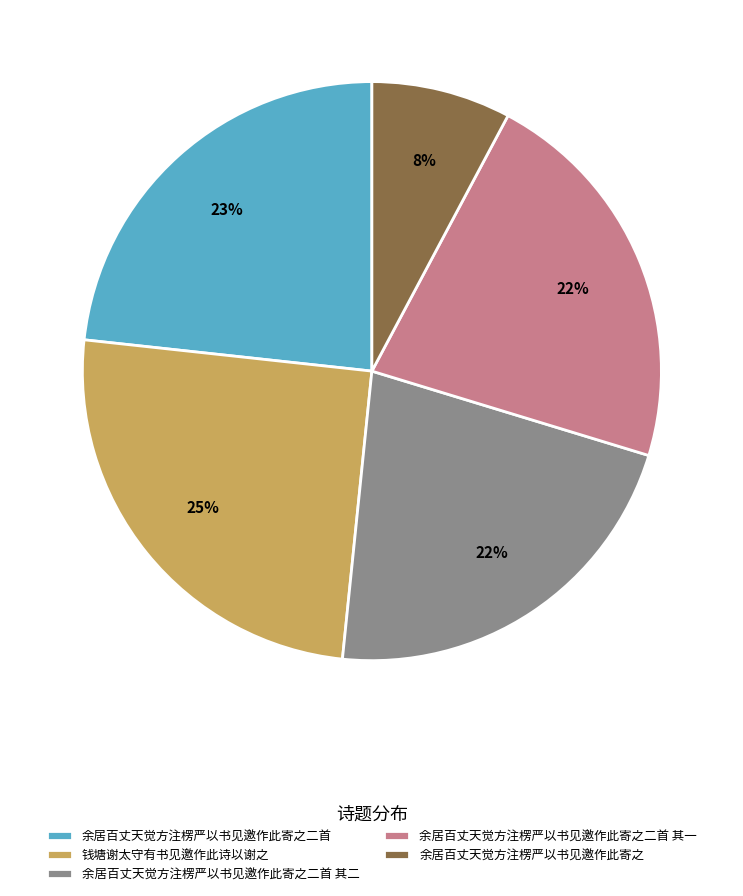

What percentage is the 余居百丈天觉方注楞严以书见邀作此寄之二首 其一 slice, to the nearest percent?

22%